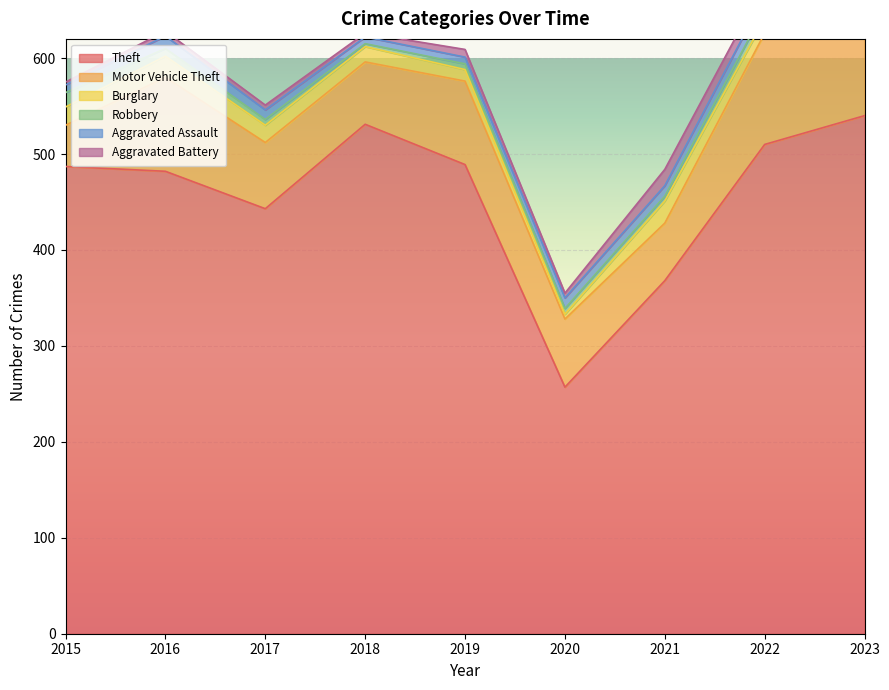

Where is the first local maximum for Theft?

2018